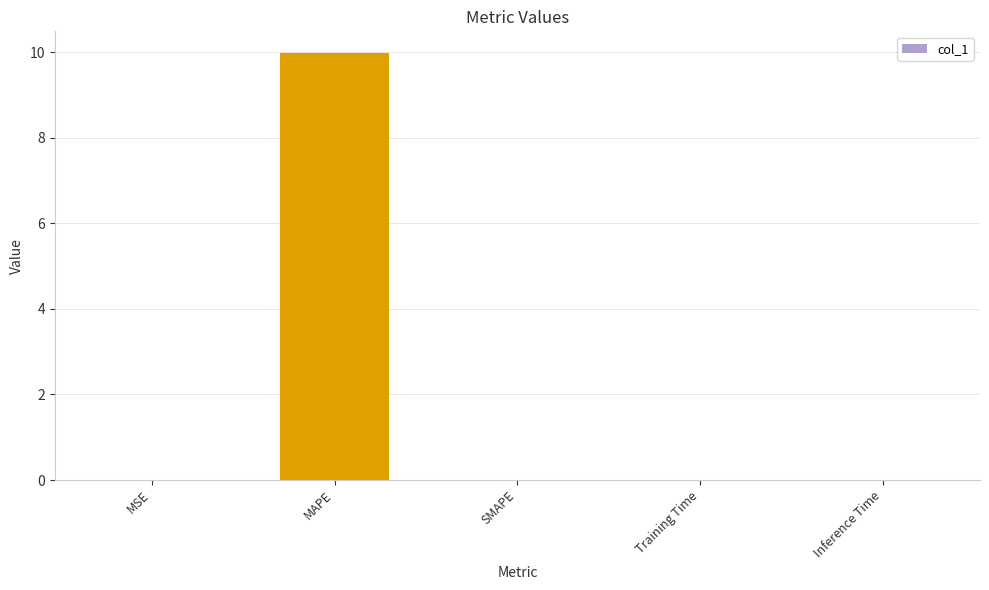

What is the sum of all values?

10.0